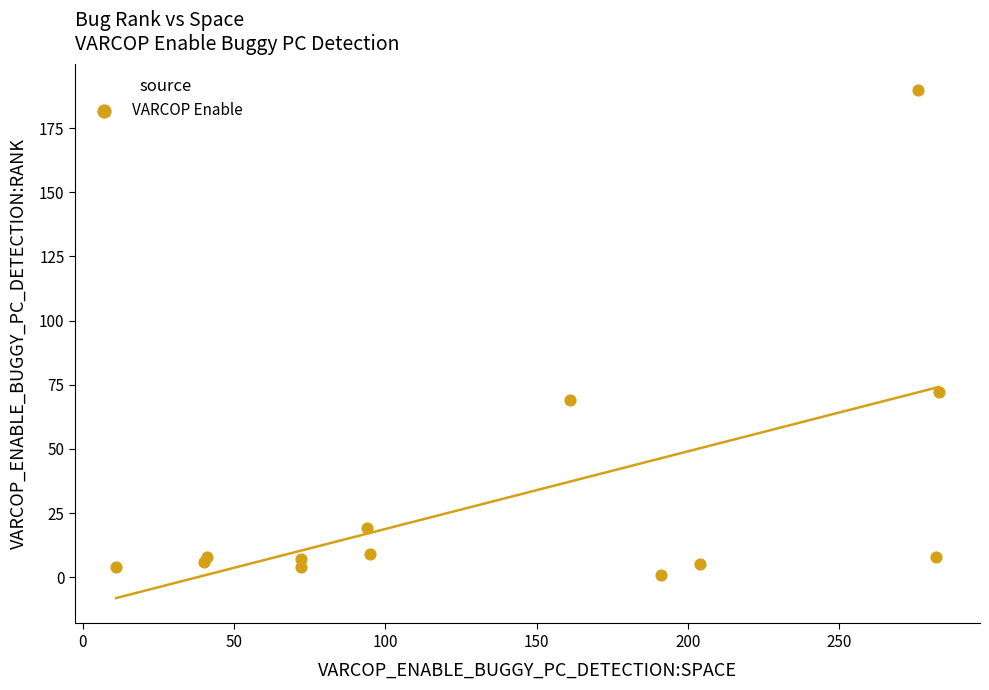

What Y value in the scatter plot is closest to 95?

72